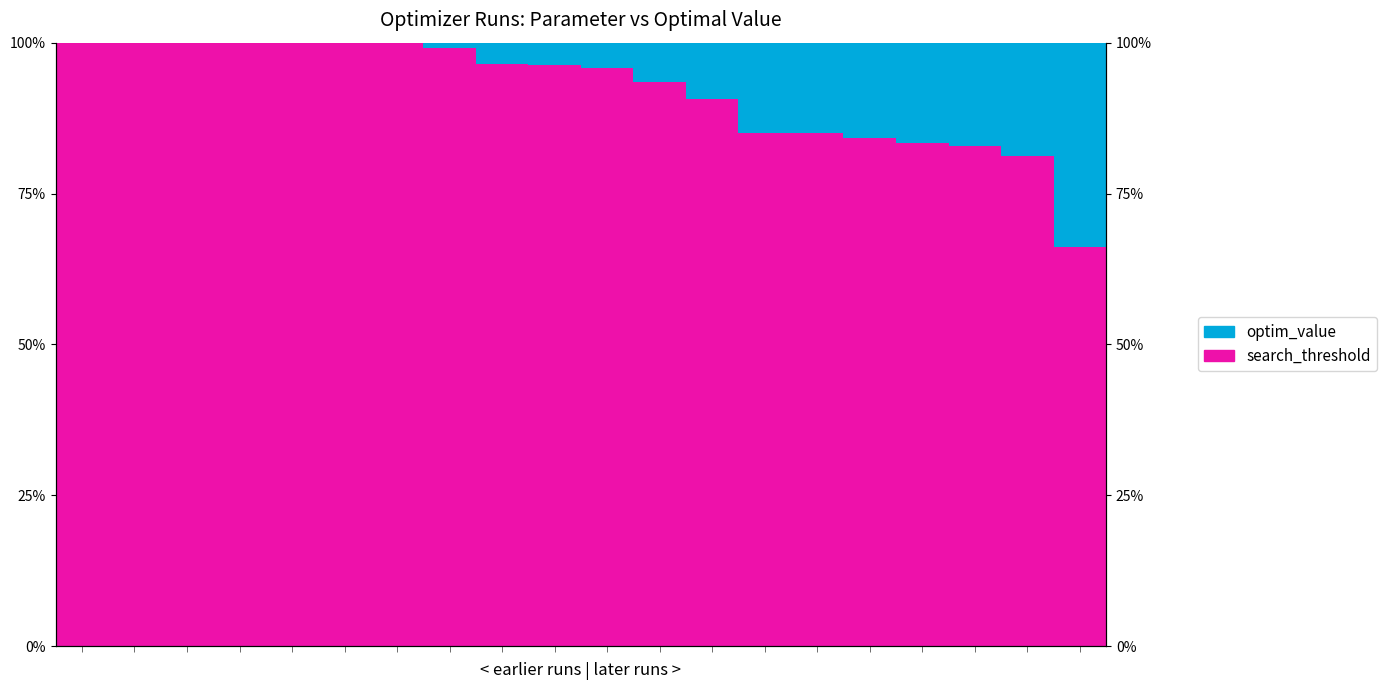

What is the highest value of the search_threshold series?

100.0